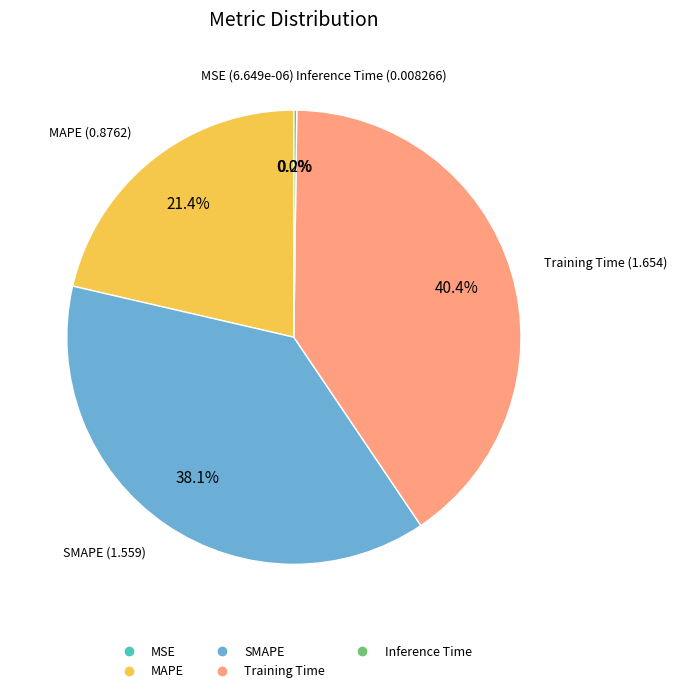

To the nearest percent, what is the average slice percentage?

20%